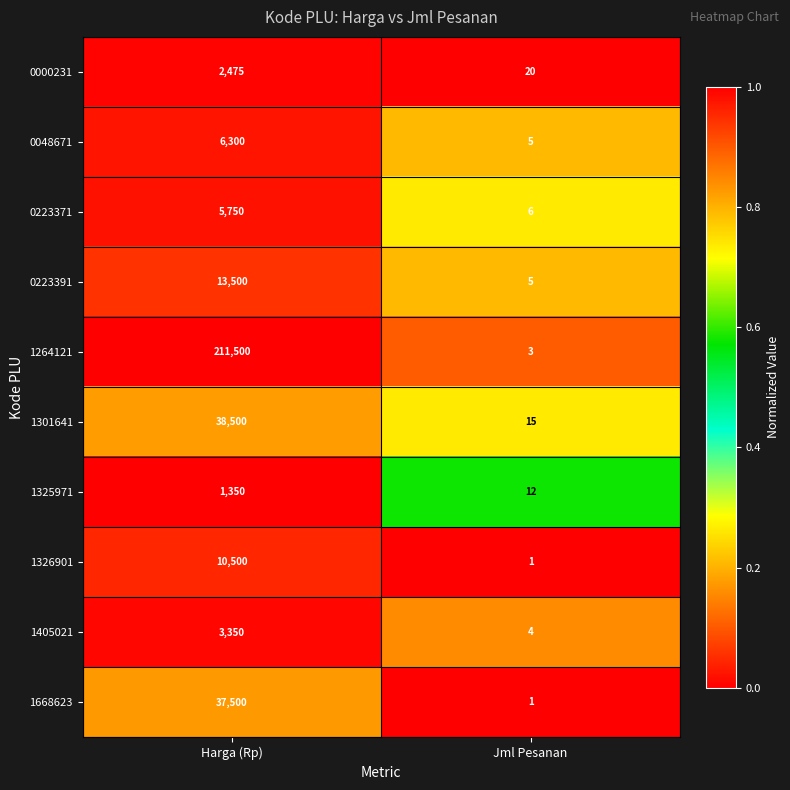

The 1264121 series shows 129871 at Harga (Rp). True or false?

False